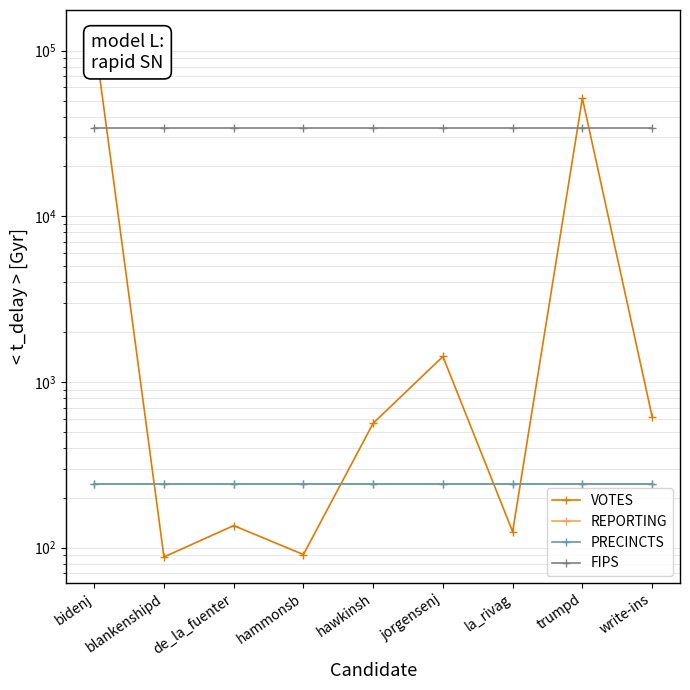

What is the minimum value for PRECINCTS?

243